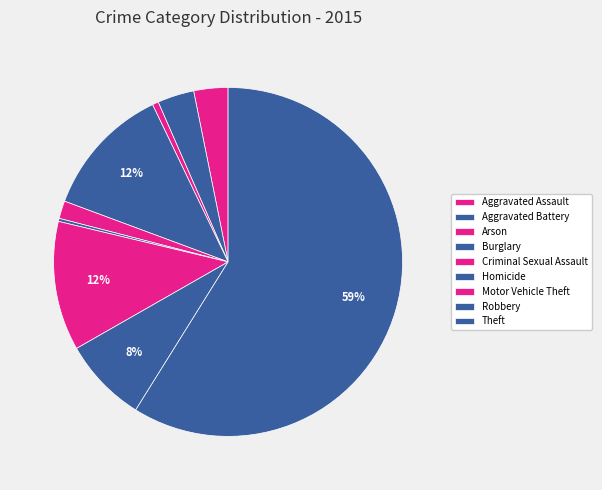

The Aggravated Assault slice represents 1% of the pie. True or false?

False